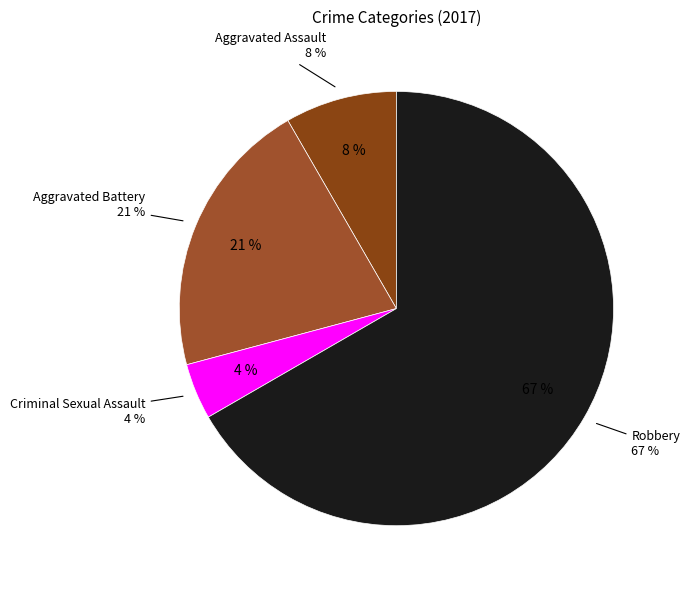

How much of the chart is everything except Aggravated Assault?

91.7%